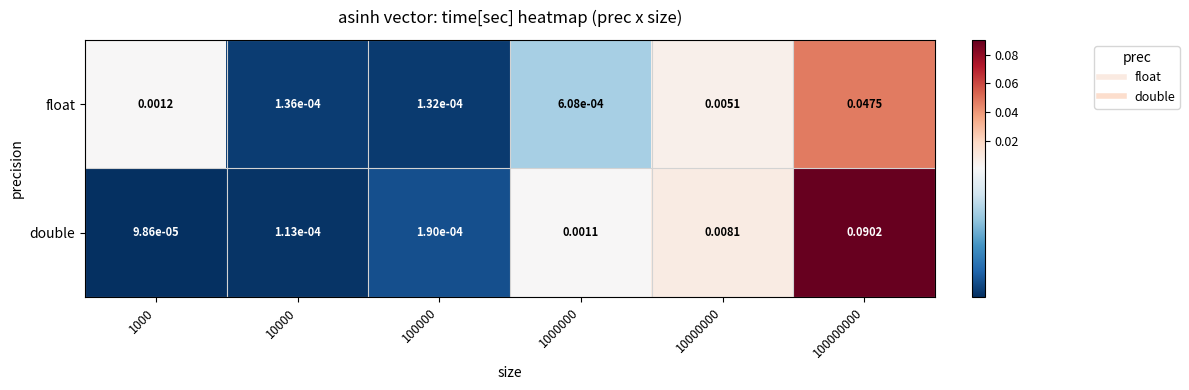

List the series in order of their overall mean, highest first.

double, float